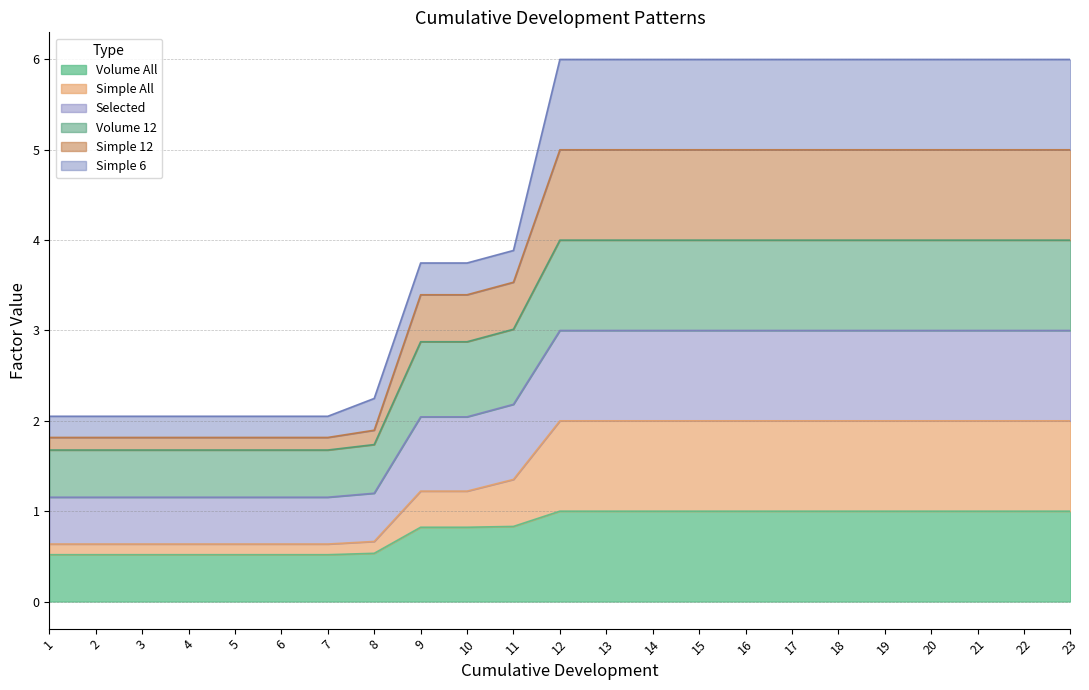

Is the value of Simple 12 at 6 greater than the value of Volume All at 4?

Yes